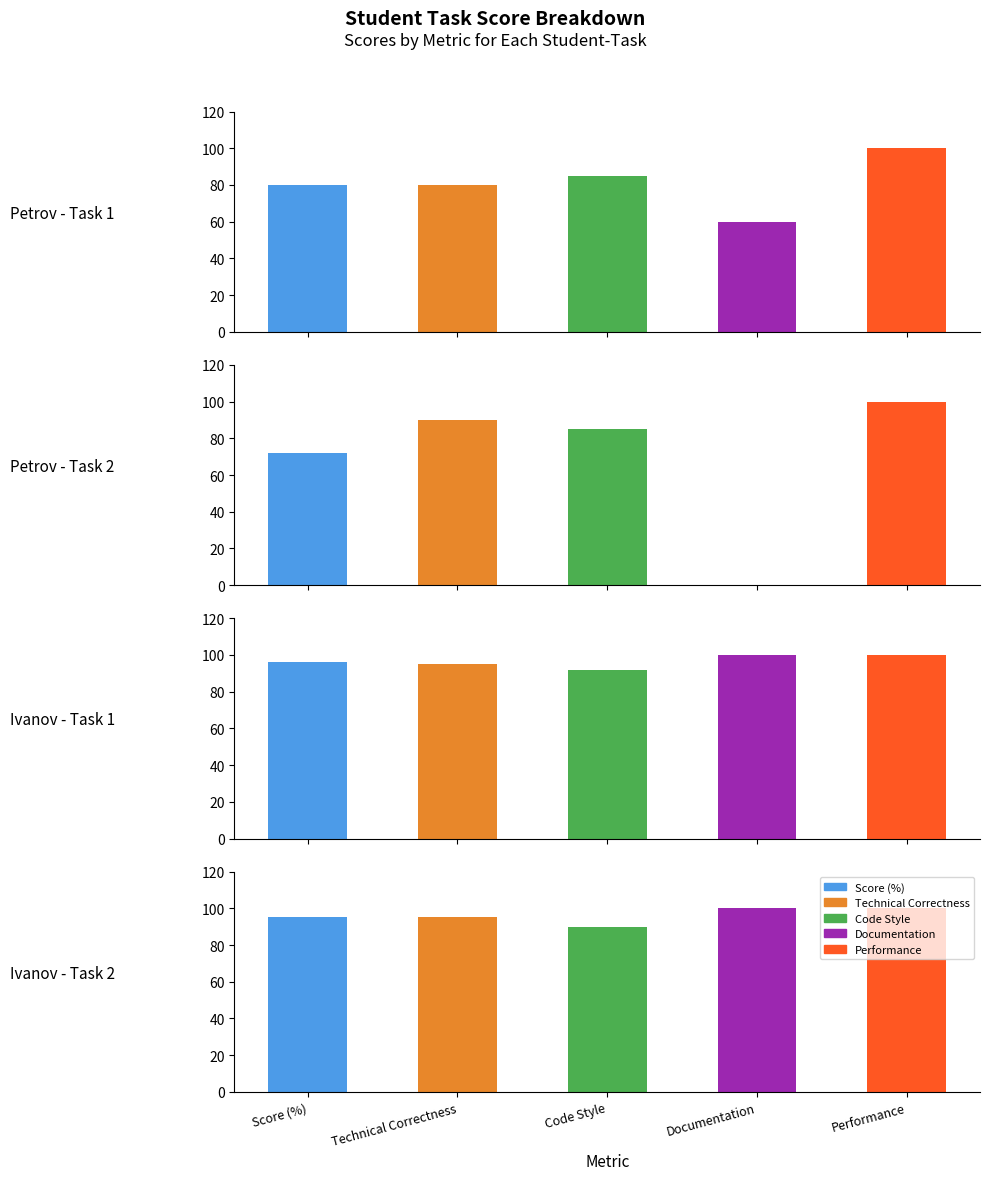

Which series has the largest total across all categories?

Performance